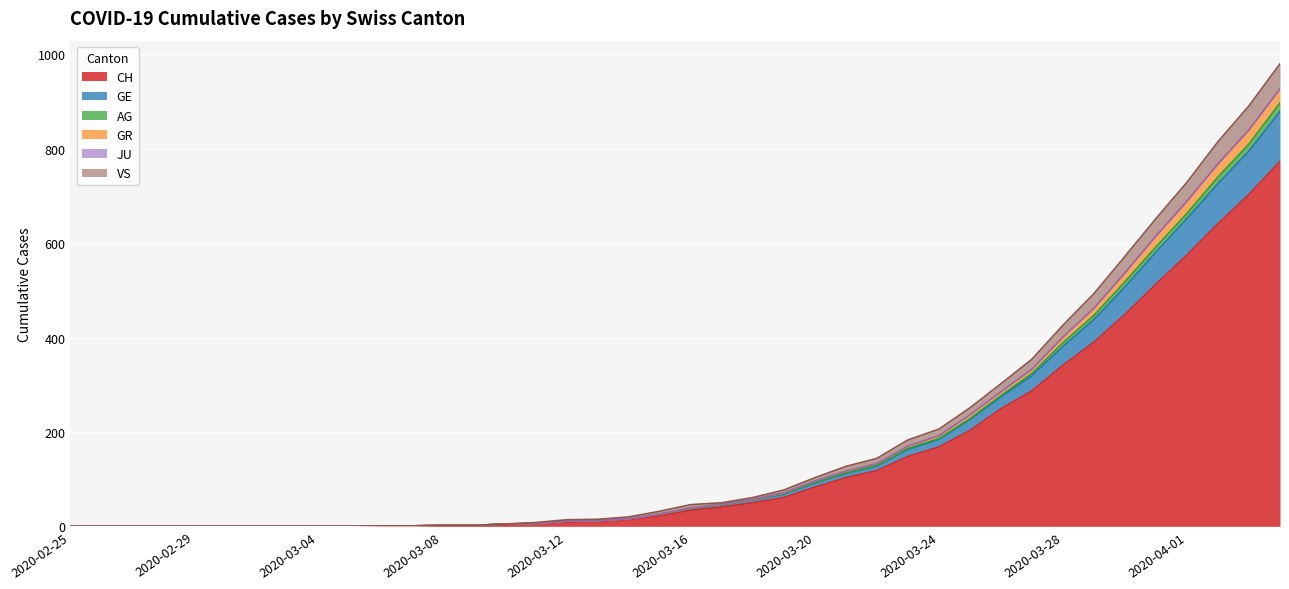

What is the maximum value shown in the chart?

980